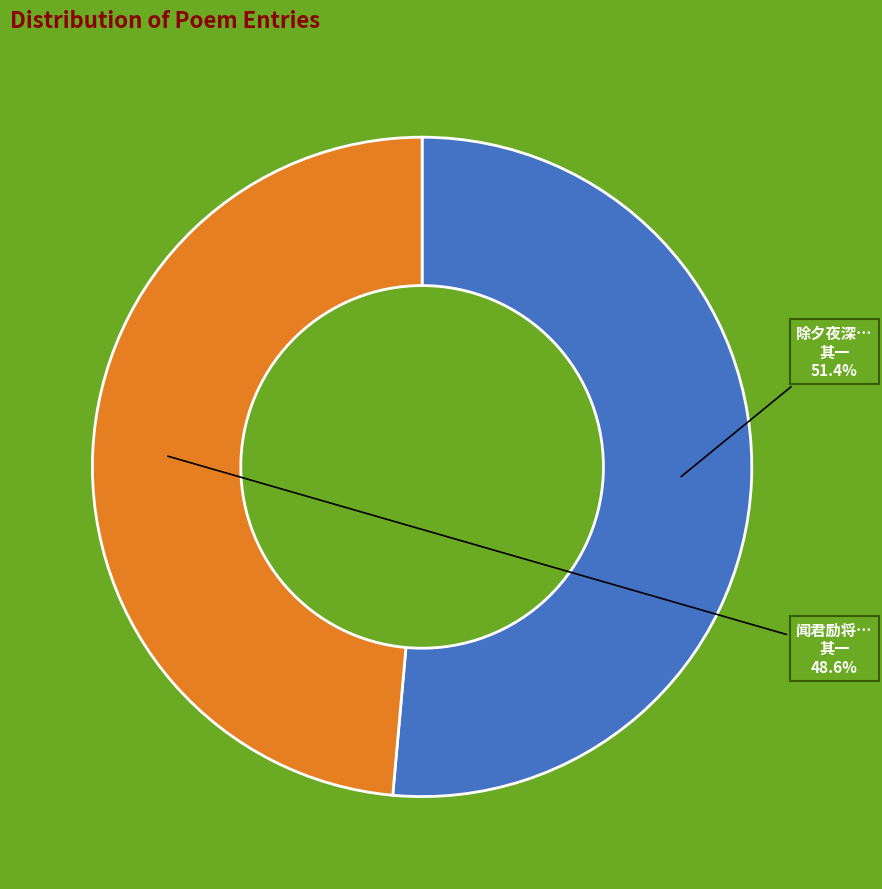

Is there any slice that represents more than half of the pie?

Yes